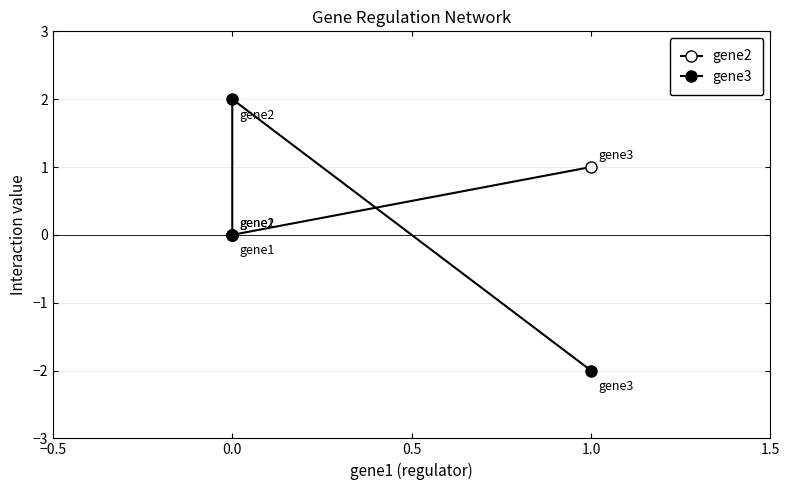

Does the chart display data point markers on the line(s)?

Yes